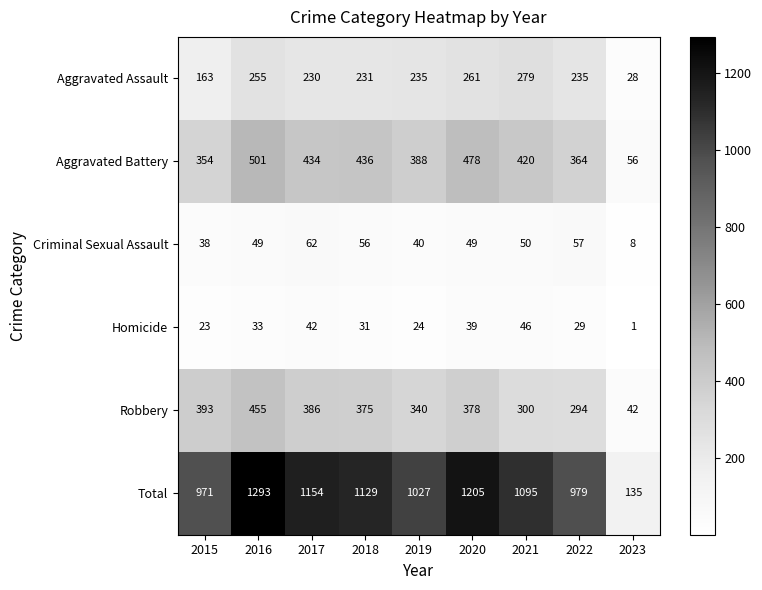

What is the average value of the Robbery series?

329